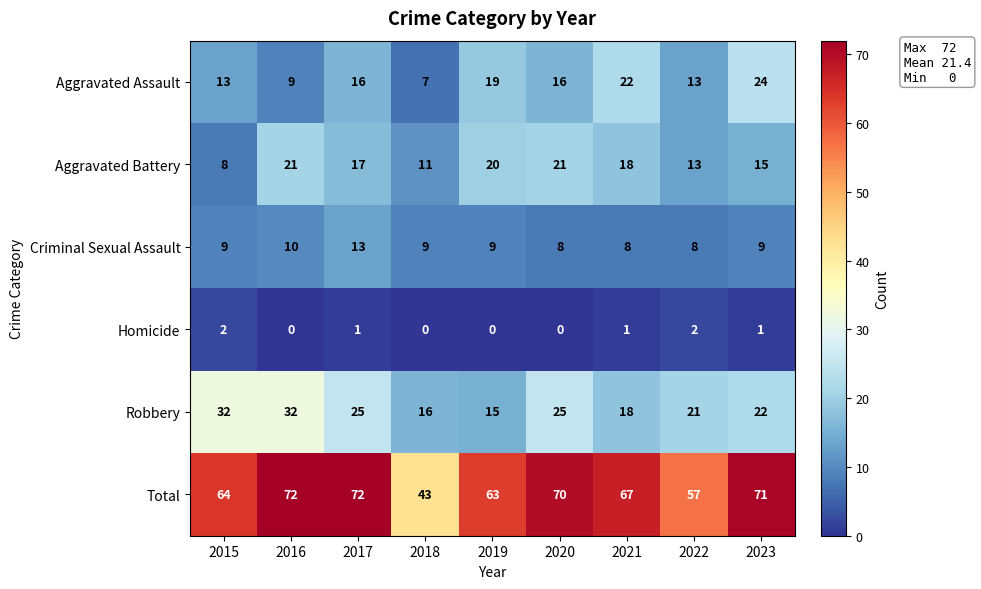

Between 2015 and 2016, which series saw the biggest shift?

Aggravated Battery